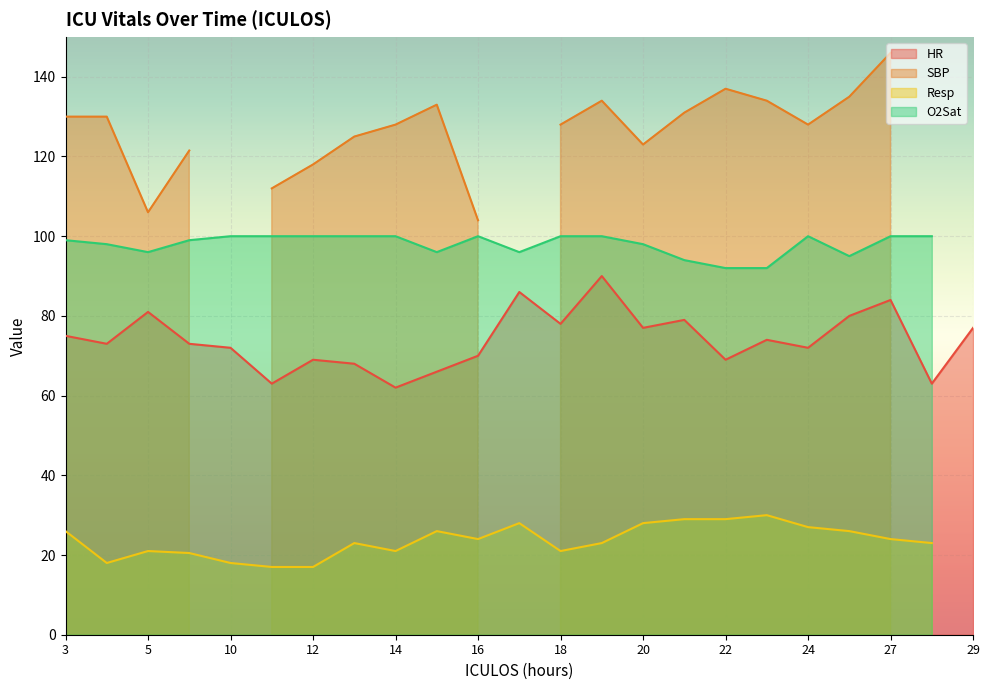

What is the value of the O2Sat point at the 21st from the left?

100.0